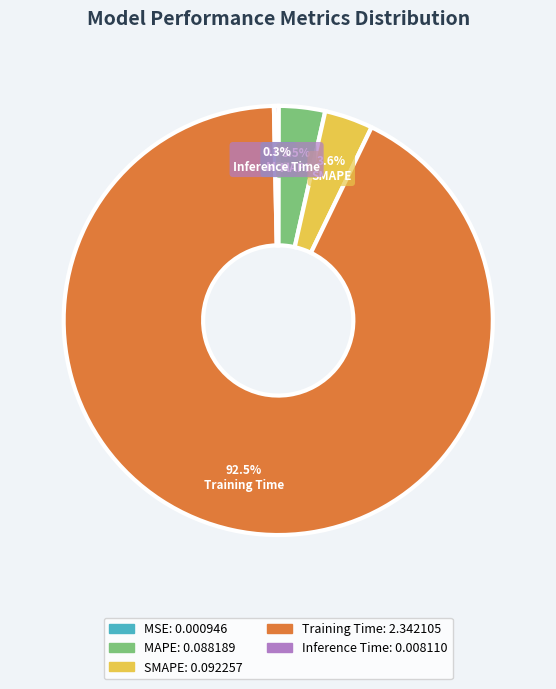

Which has a higher value, Training Time or Inference Time?

Training Time